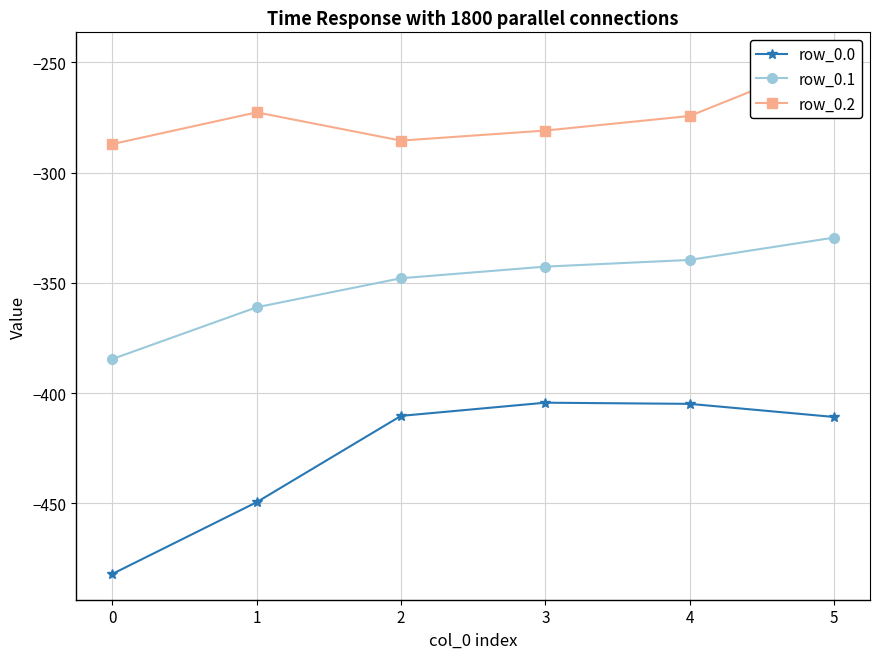

Which series has the largest total across all categories?

row_0.2